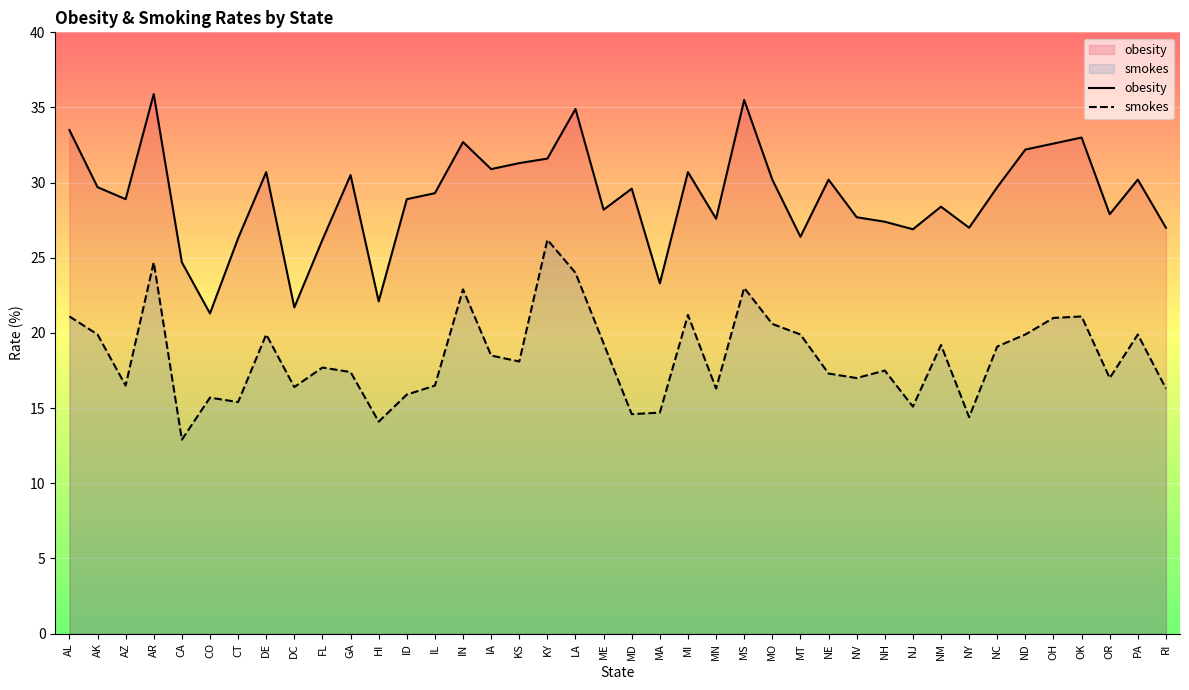

Where is the first local maximum for smokes?

AR